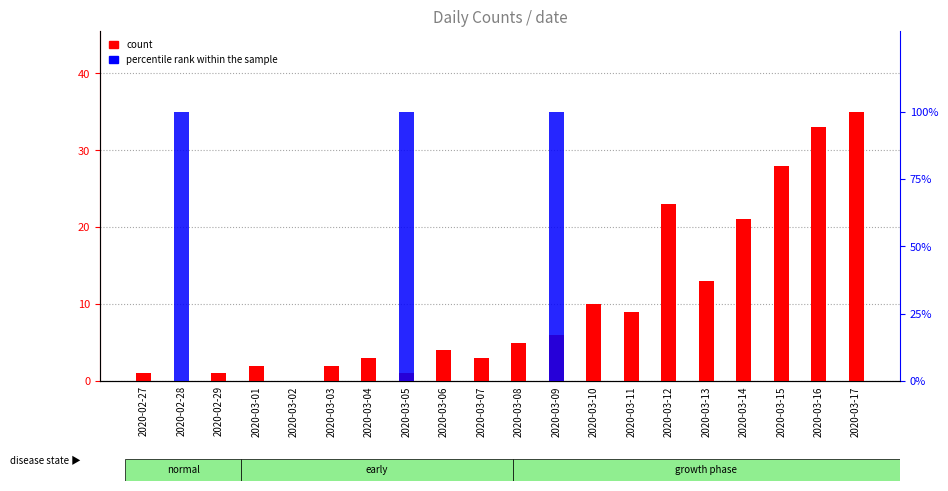

Where is count nearest to the value 17?

2020-03-13